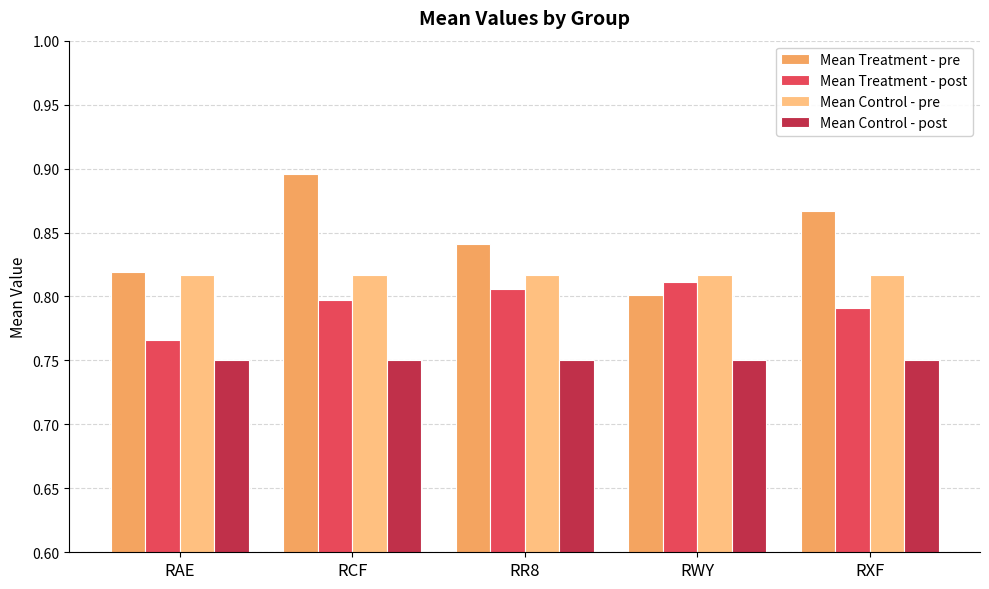

Which series has the largest range (max minus min)?

Mean Treatment - pre